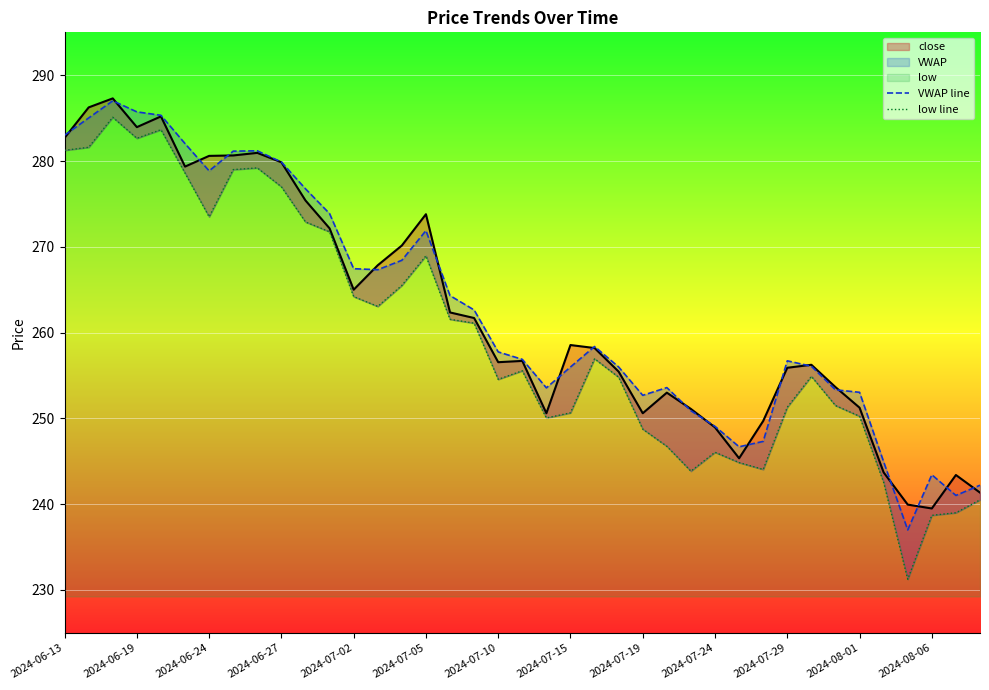

What is the value of the VWAP line point at the 37th from the left?

243.4